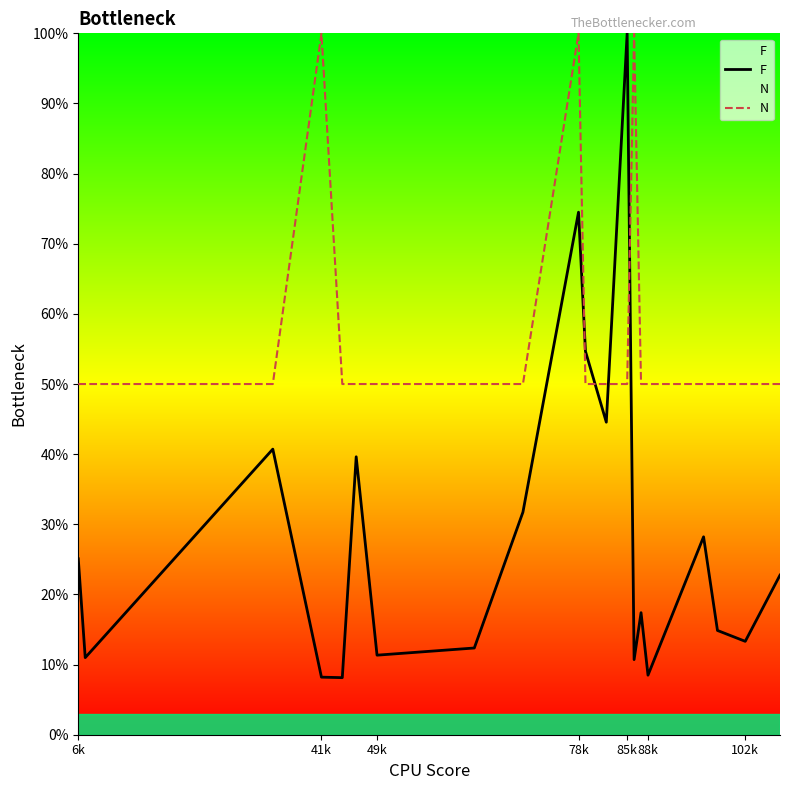

Reading left to right, list all the values displayed in this chart.

F: 25.1	11.0	40.7	8.2	8.1	39.6	11.3	12.4	31.7	74.5	54.7	44.6	100.0	10.7	17.4	8.5	28.2	14.9	13.3	22.8
N: 50.0	50.0	50.0	100.0	50.0	50.0	50.0	50.0	50.0	100.0	50.0	50.0	50.0	100.0	50.0	50.0	50.0	50.0	50.0	50.0